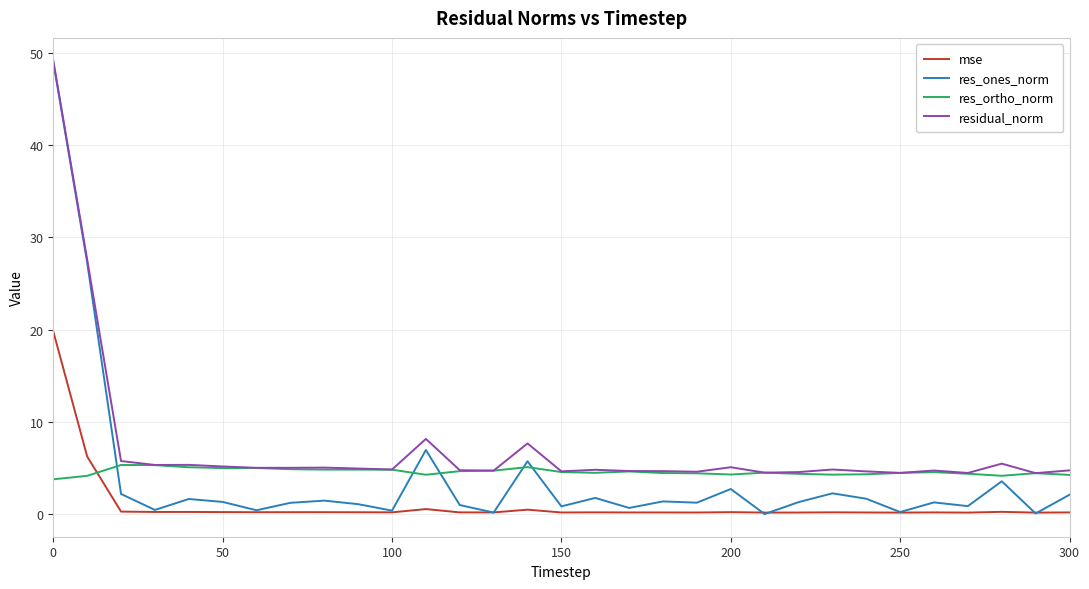

True or false: residual_norm and mse intersect in this chart.

False